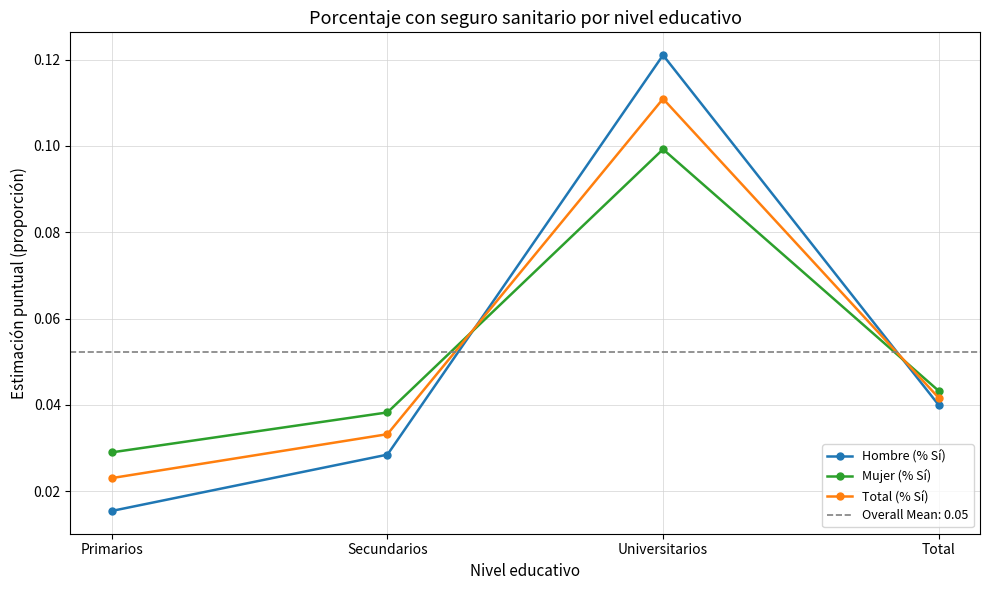

Reading left to right, extract all data points from this chart.

Hombre (% Sí): Primarios=0.0	Secundarios=0.0	Universitarios=0.1	Total=0.0
Mujer (% Sí): Primarios=0.0	Secundarios=0.0	Universitarios=0.1	Total=0.0
Total (% Sí): Primarios=0.0	Secundarios=0.0	Universitarios=0.1	Total=0.0